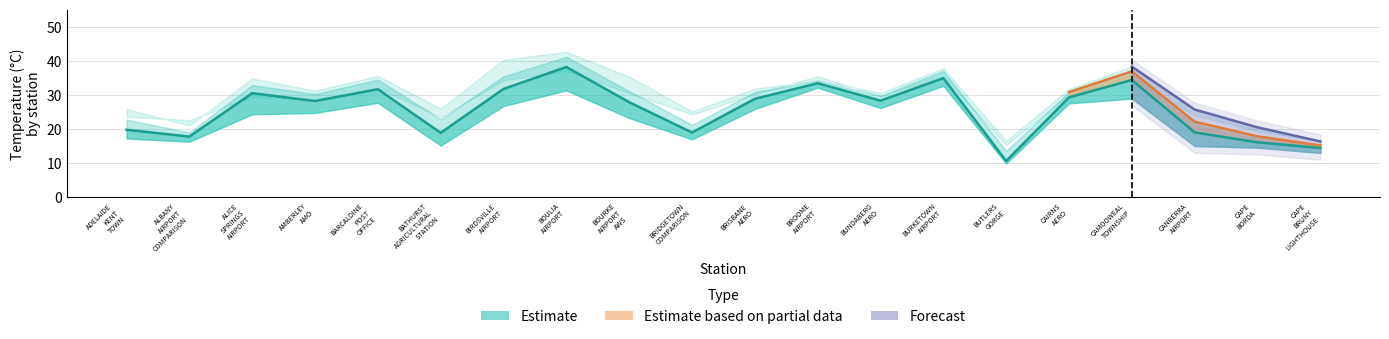

At which category does April reach its first local valley?

ALBANY-AIRPORT-COMPARISON